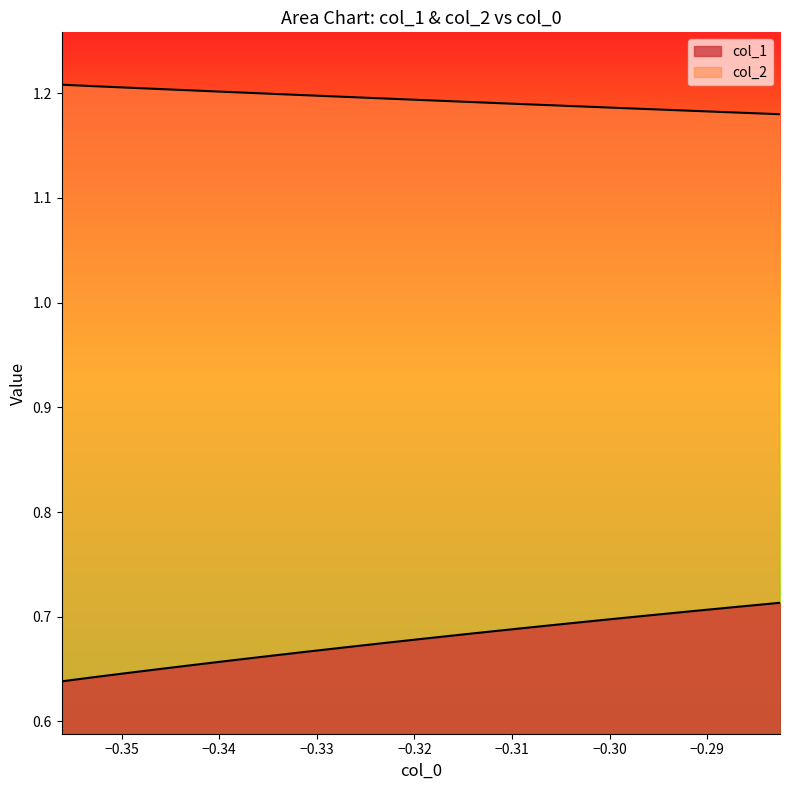

What is the value of the col_2 point at the 15th from the left?

1.2